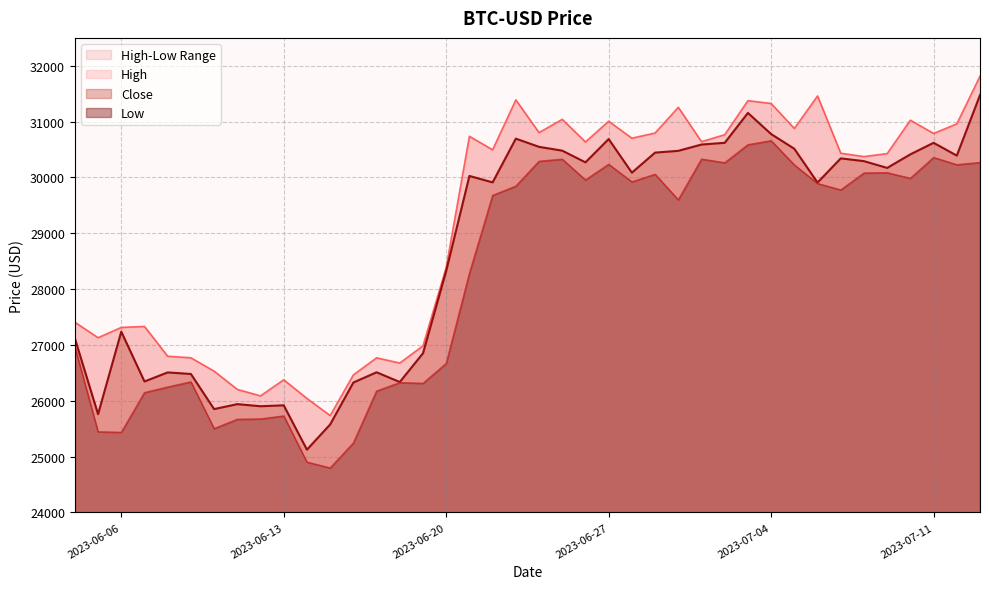

How many interior local peaks does the Close series have?

11